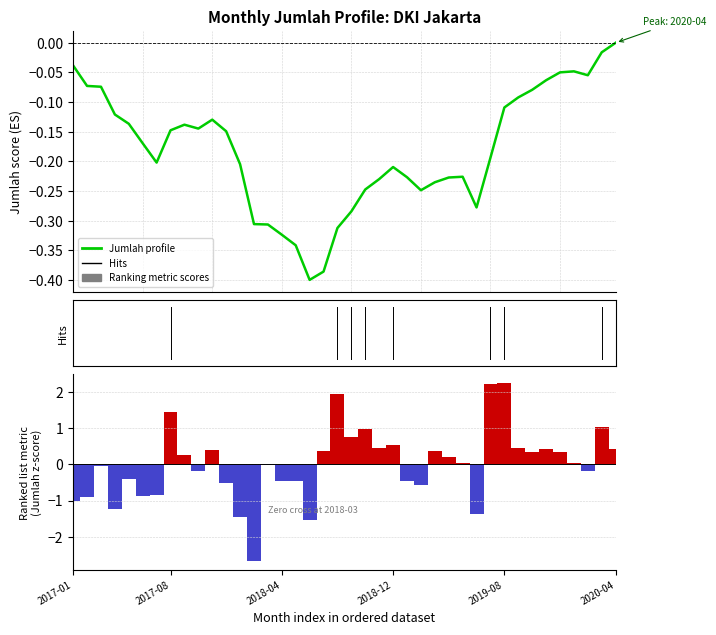

What is the value of the DKI Jakarta (Jumlah profile) bar at the 32nd from the left?

-0.1